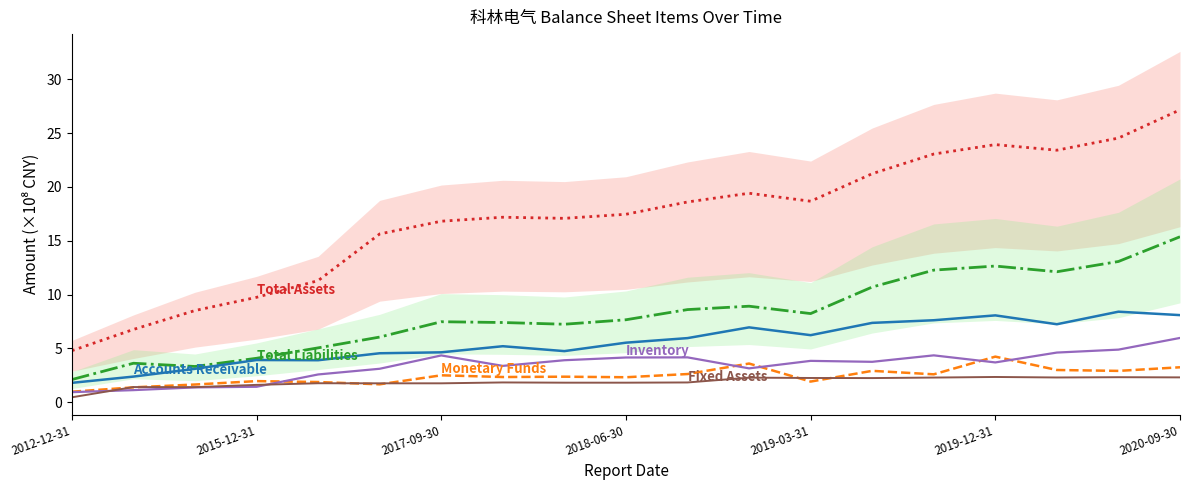

What is the difference between the highest and lowest values at 8?

15.3